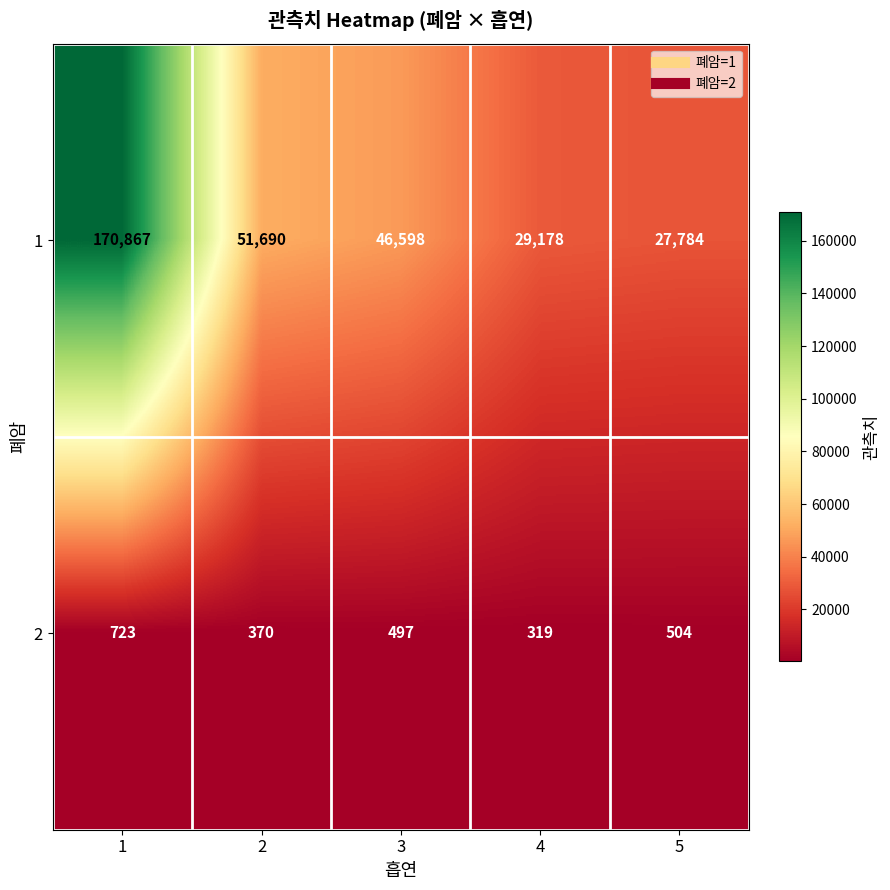

List the series in order of their overall mean, lowest first.

2, 1